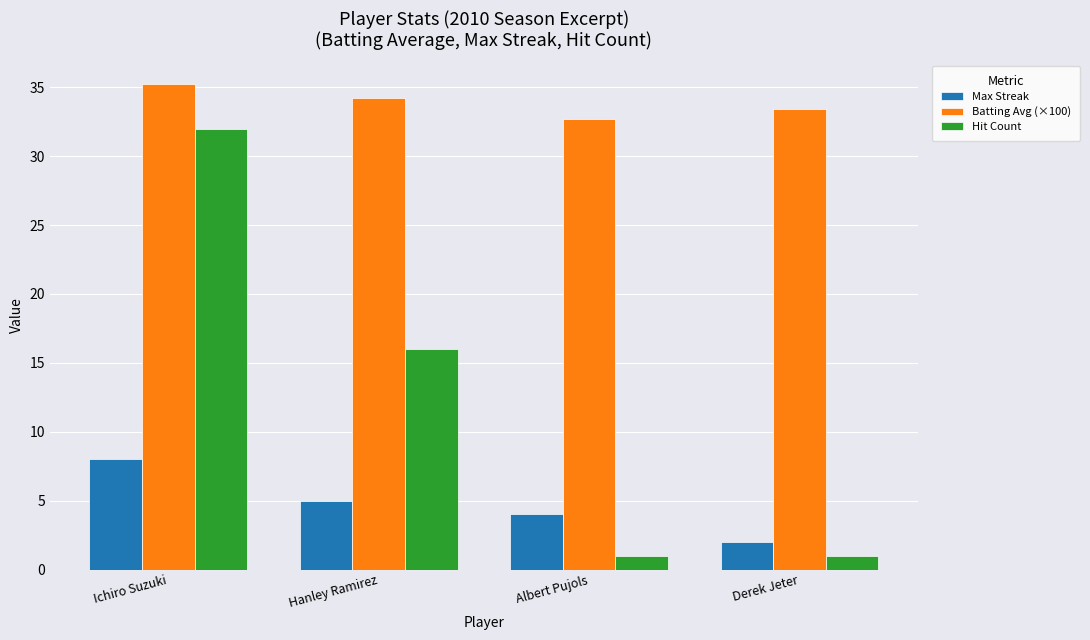

Which series has the largest range (max minus min)?

Hit Count